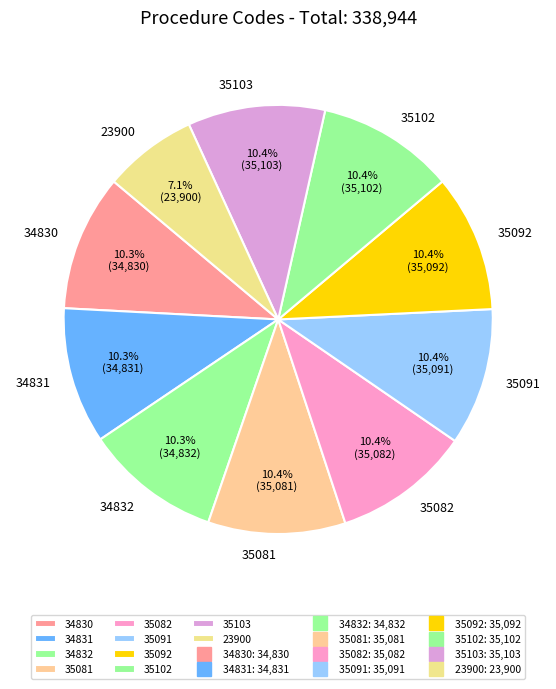

Does 34830 account for over 50% of the chart?

No